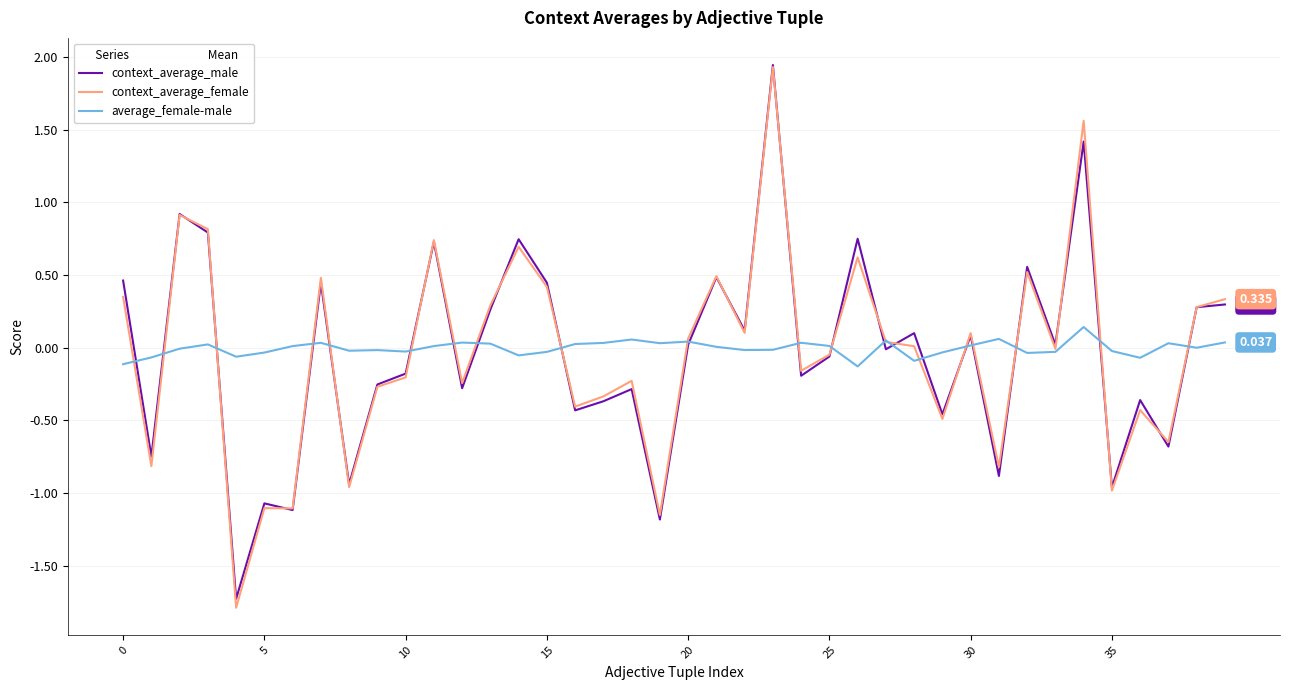

How many intersections are there between context_average_male and average_female-male?

20